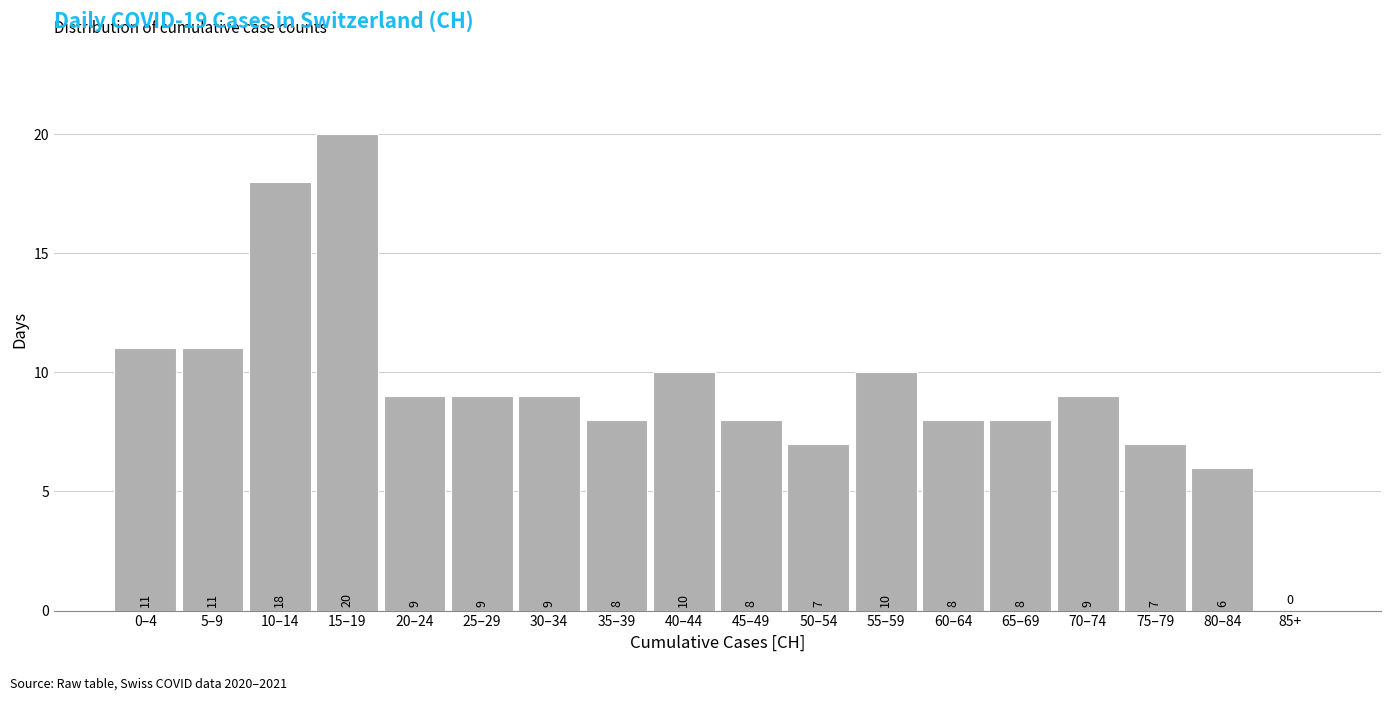

Reading right to left, list all the values displayed in this chart.

85+=0	80–84=6	75–79=7	70–74=9	65–69=8	60–64=8	55–59=10	50–54=7	45–49=8	40–44=10	35–39=8	30–34=9	25–29=9	20–24=9	15–19=20	10–14=18	5–9=11	0–4=11